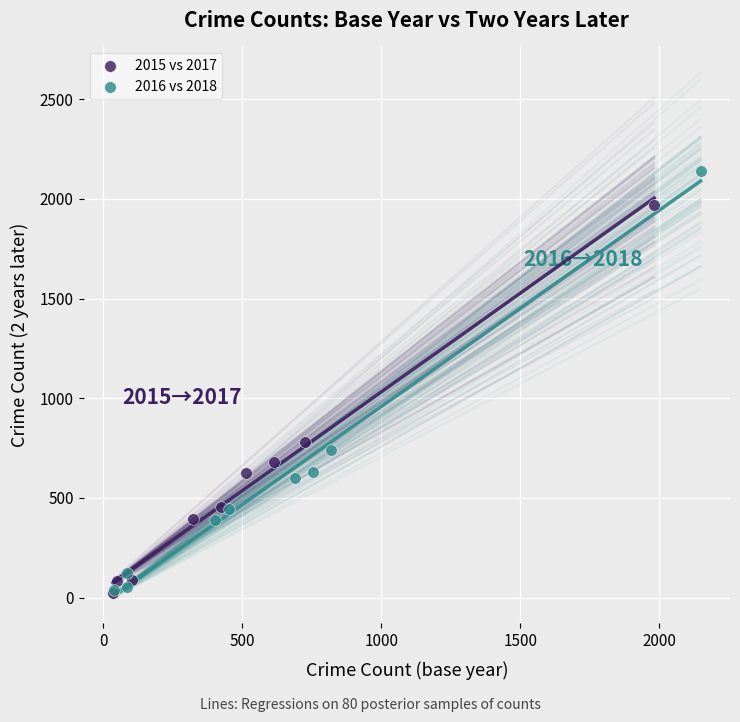

Which series contains the highest Y value?

2016 vs 2018